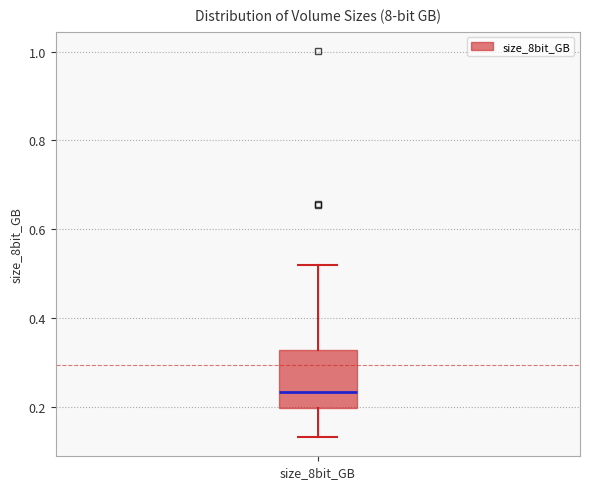

Transcribe this box plot: give where the median line is, the range the box spans, and where the two whiskers end, as read against the y-axis. The values are not printed on the chart, so give them approximately, as read against the axis.

median 0.24, box 0.20 to 0.32, whiskers 0.14 to 0.52